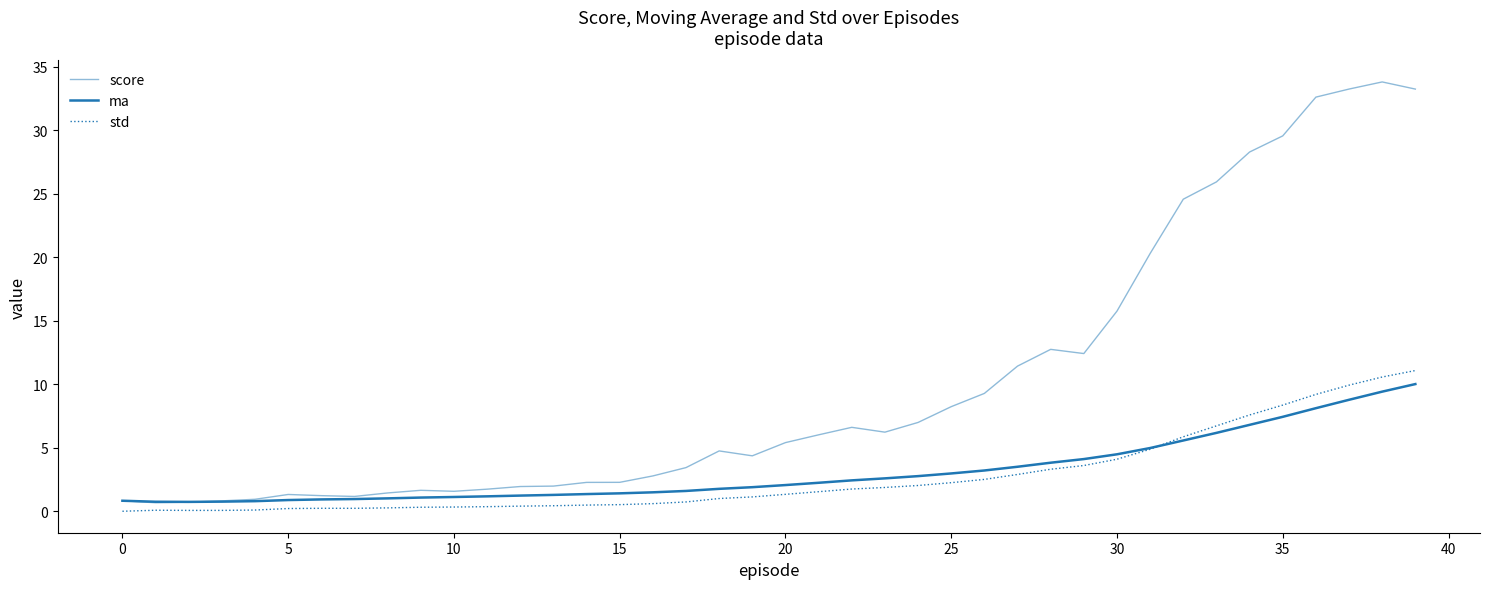

Does the chart display data point markers on the line(s)?

No